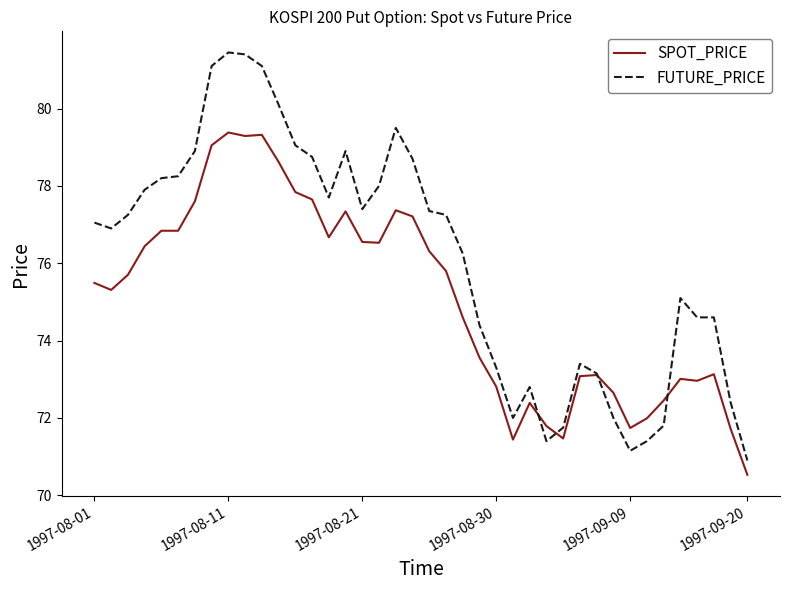

Which series has the largest total across all categories?

FUTURE_PRICE